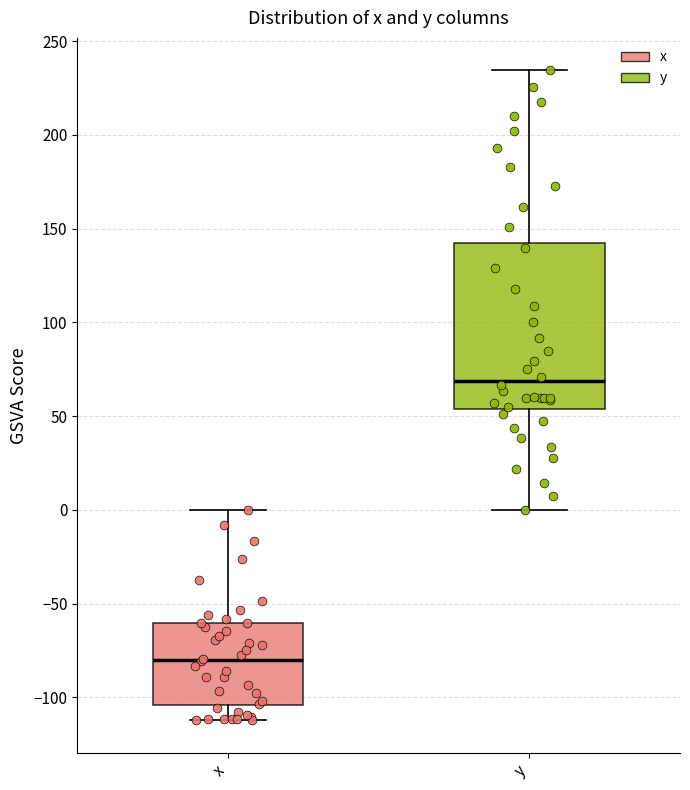

Reading left to right, read every box against the y-axis: the position of its median line, the range the box covers, and the ends of its whiskers. The values are not printed on the chart, so give them approximately, as read against the axis.

x: median -80, box -105 to -60, whiskers -110 to 0
y: median 70, box 55 to 145, whiskers 0 to 235